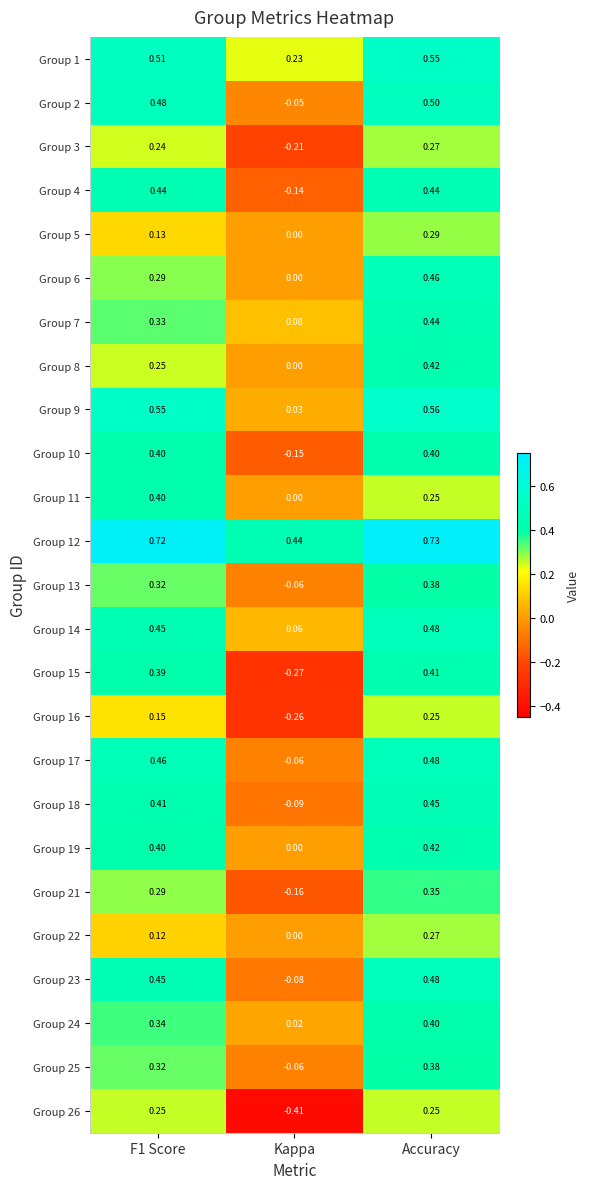

Which series has the largest range (max minus min)?

Group 15